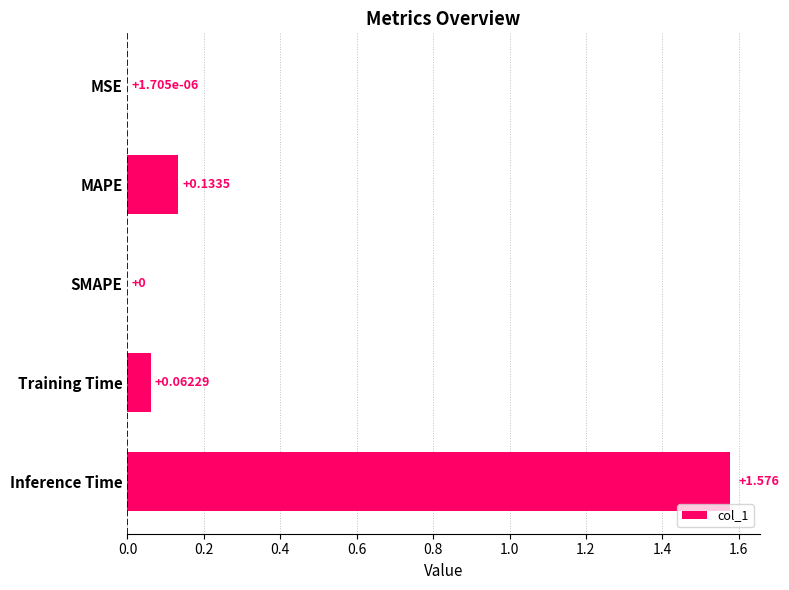

Between SMAPE and MAPE, which is larger?

MAPE